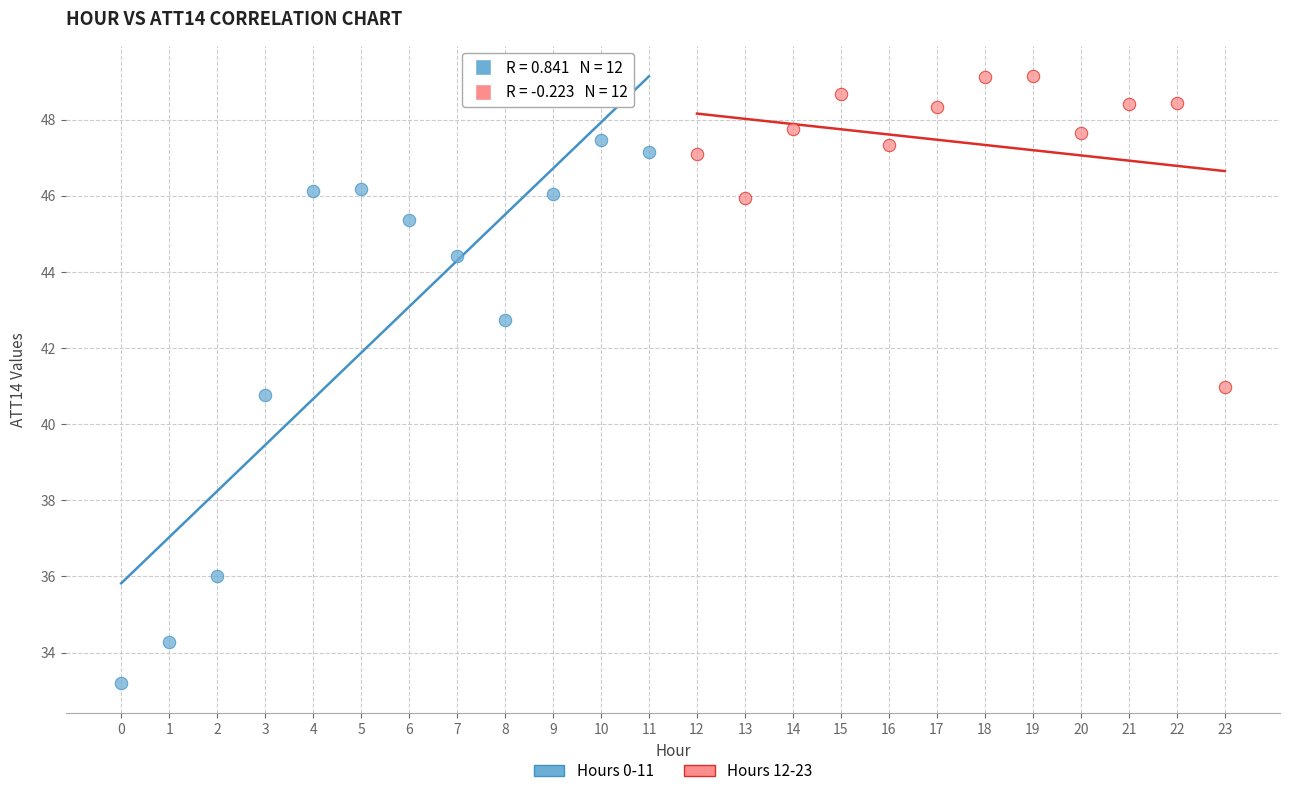

Which series has the largest Y range (max minus min)?

Hours 0-11